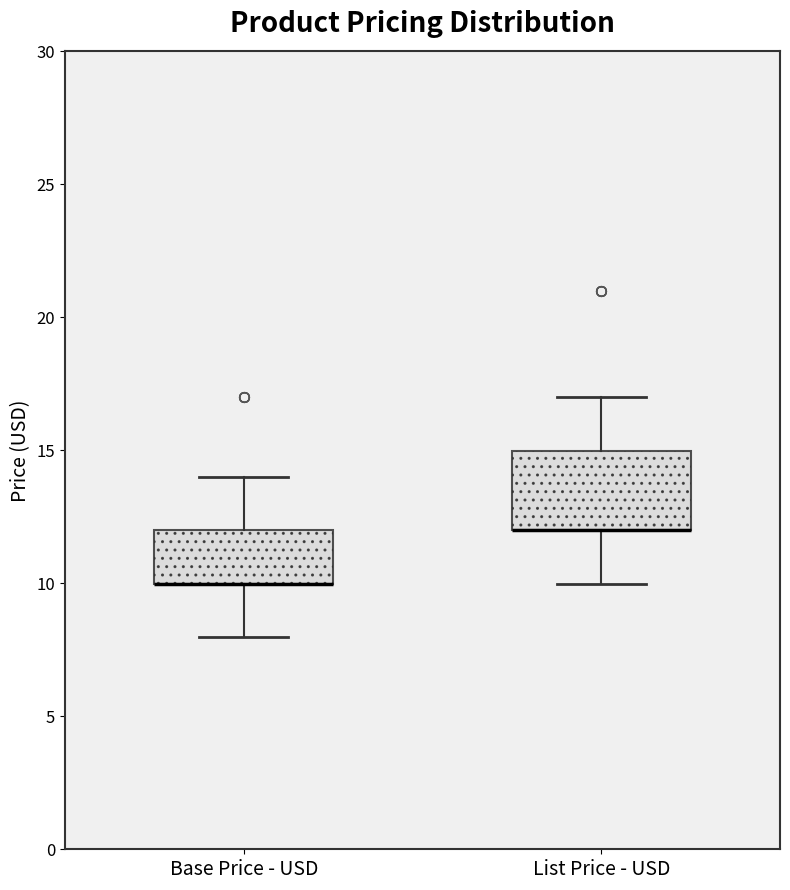

Which box is the tallest, from its lower edge to its upper edge?

List Price - USD